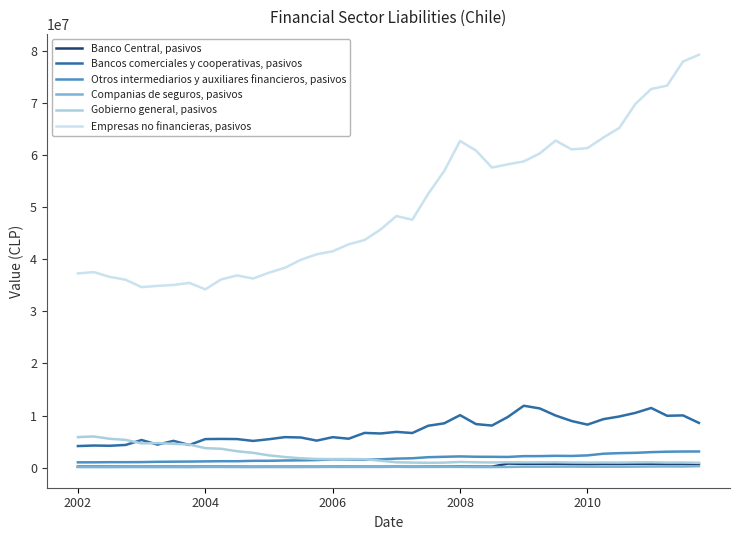

True or false: Otros intermediarios y auxiliares financieros, pasivos and Bancos comerciales y cooperativas, pasivos intersect in this chart.

False